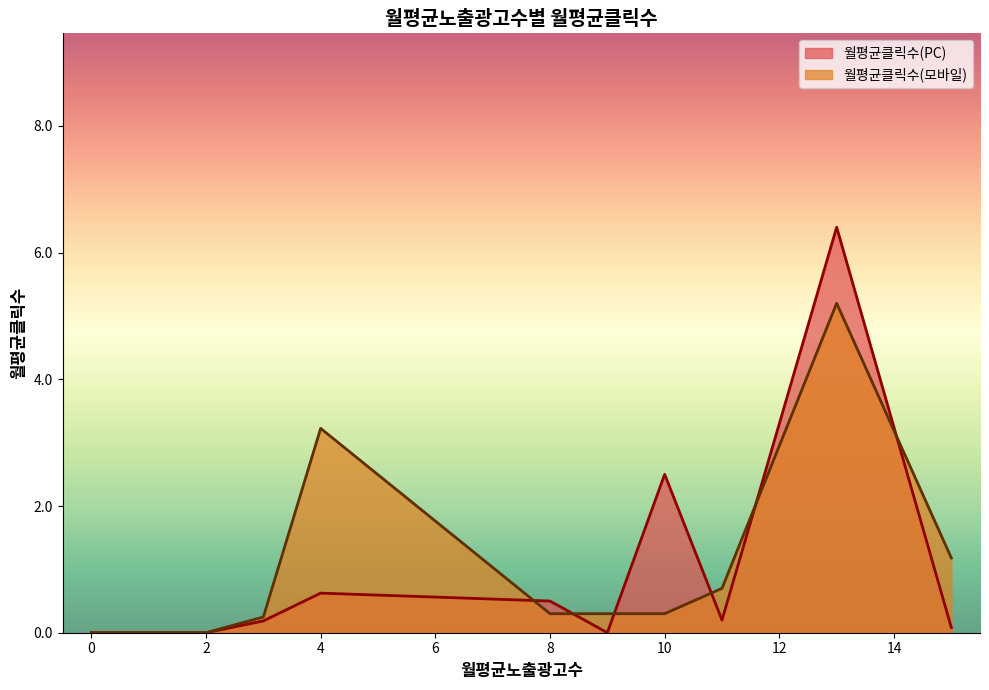

What is the label of the 25th point from the left?

15